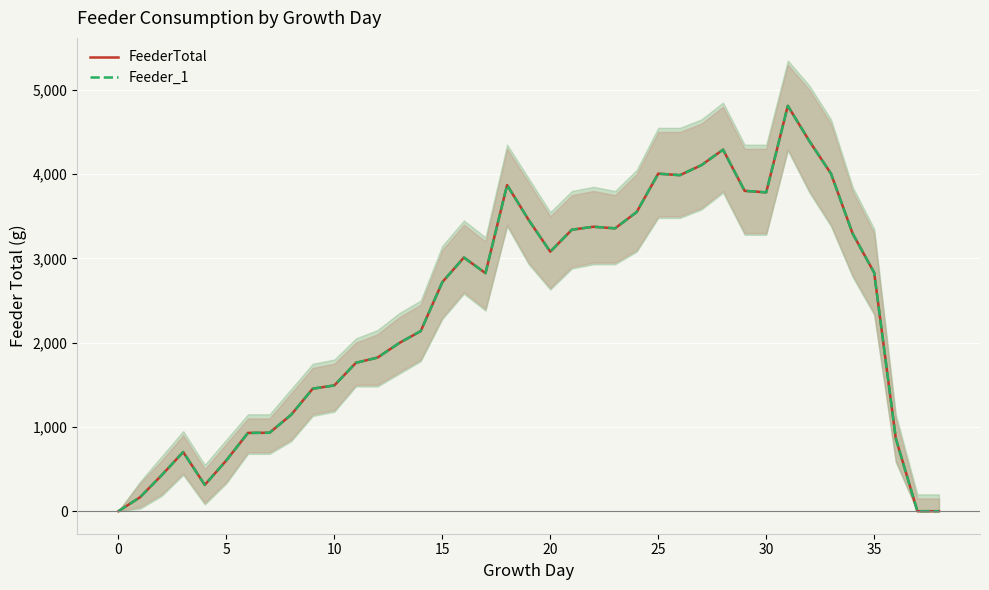

What is the average value of the FeederTotal series?

2375